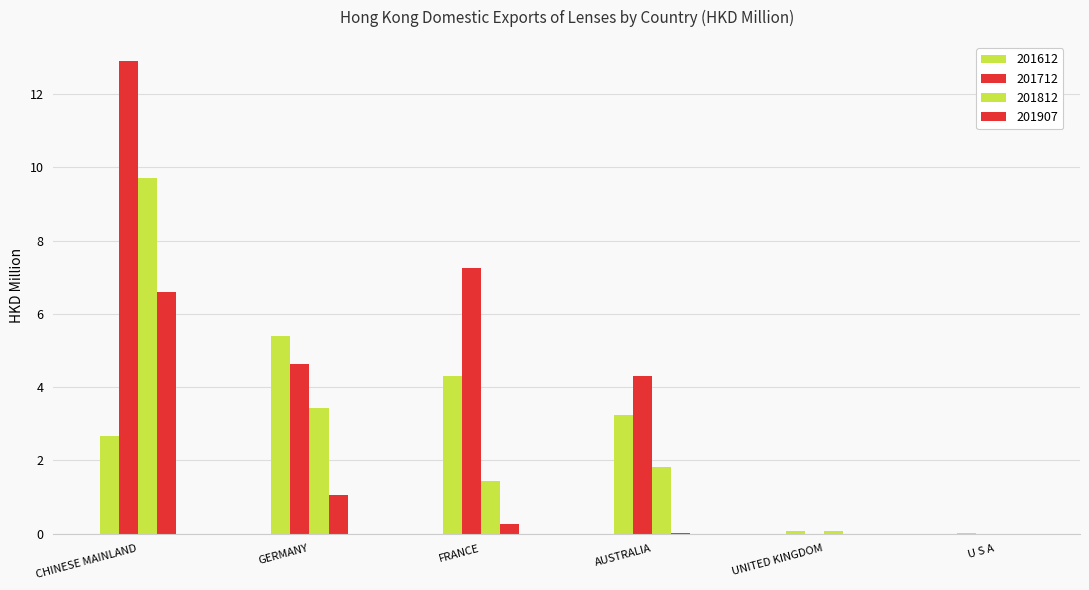

Are the bars horizontal?

No